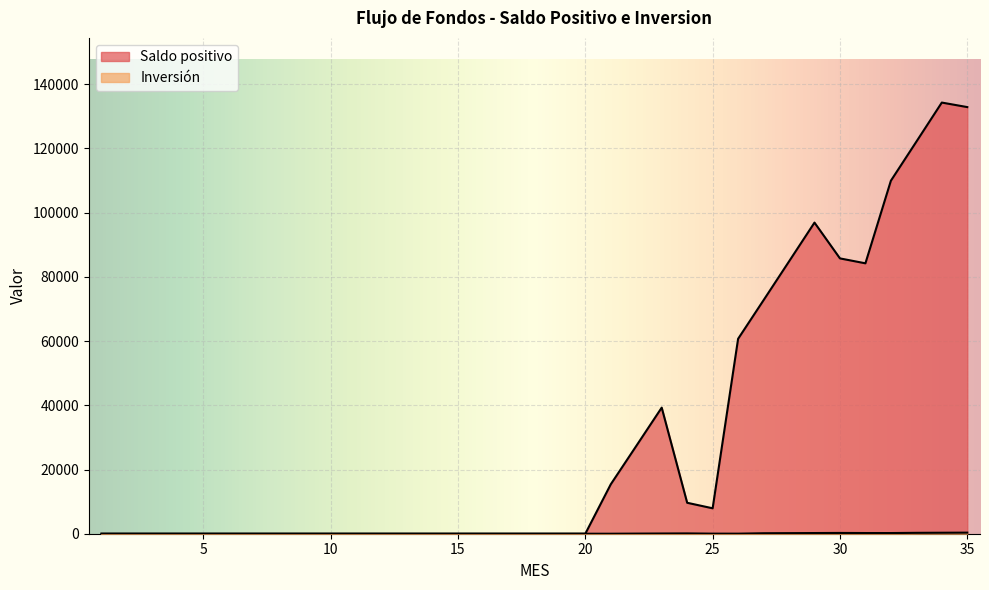

What is the highest value of the Inversion series?

335.7